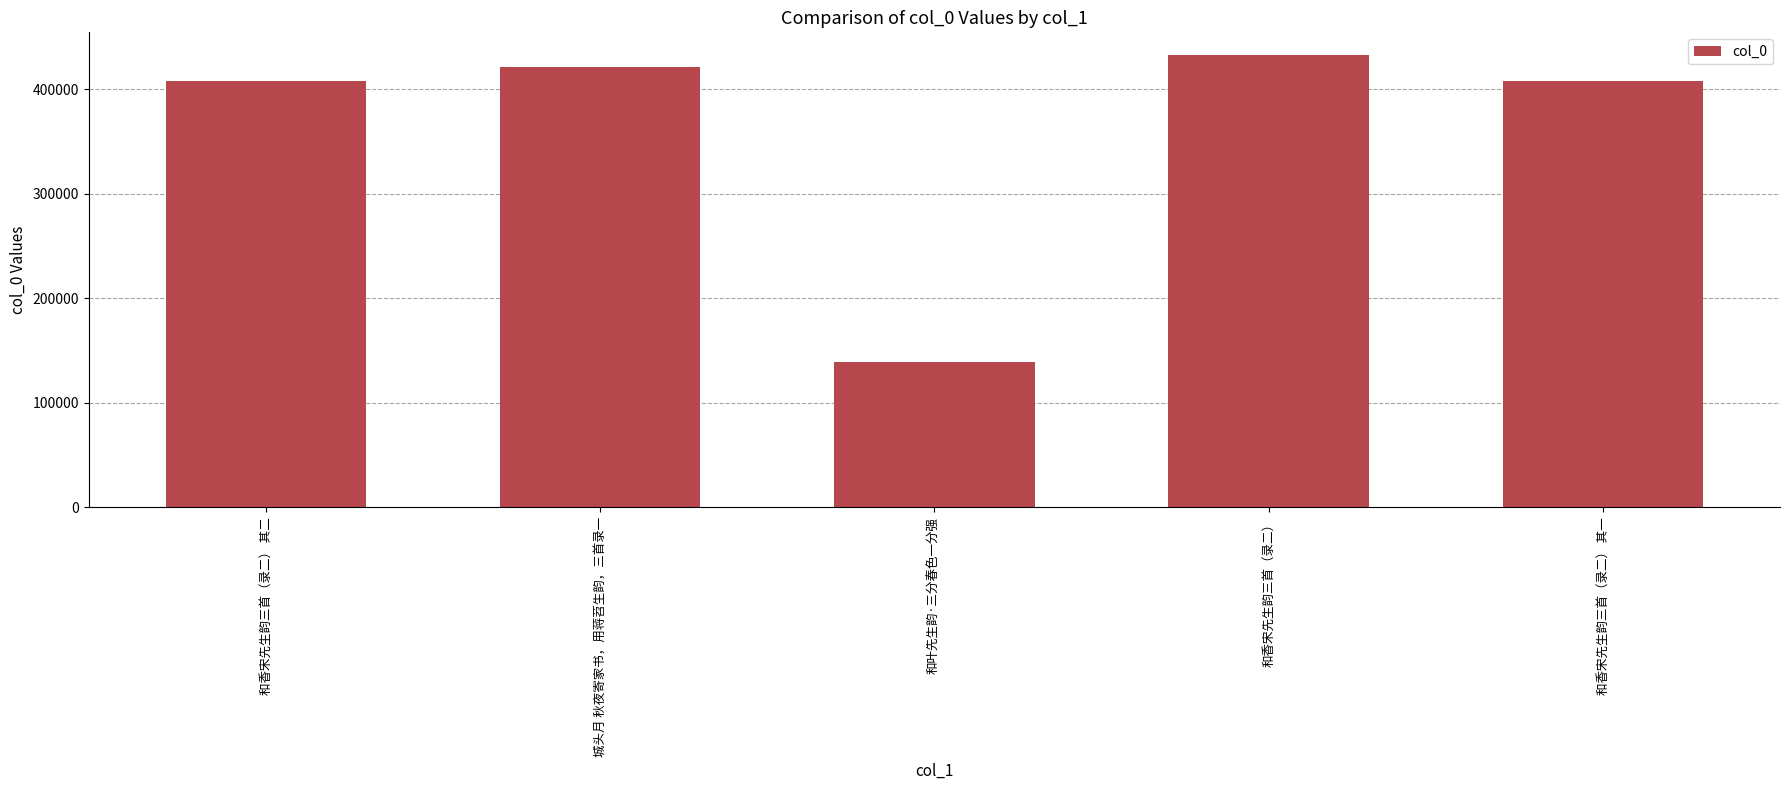

Approximately how many times larger is the value at 和叶先生韵·三分春色一分强 compared to 和香宋先生韵三首（录二） 其二?

0.3